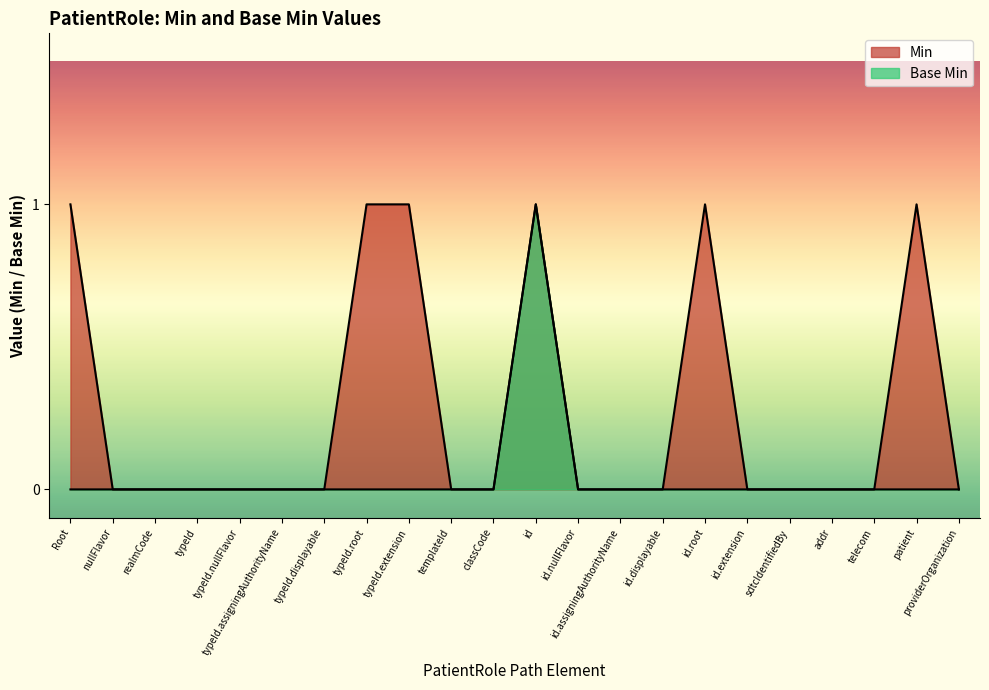

Rank the series by their average value, from highest to lowest.

Min, Base Min